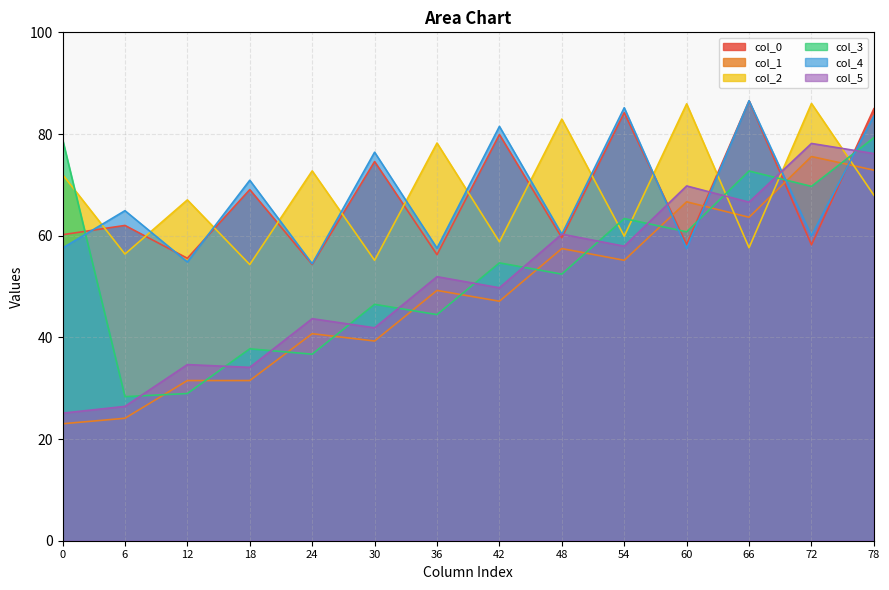

At which category is the sum across all series the highest?

78